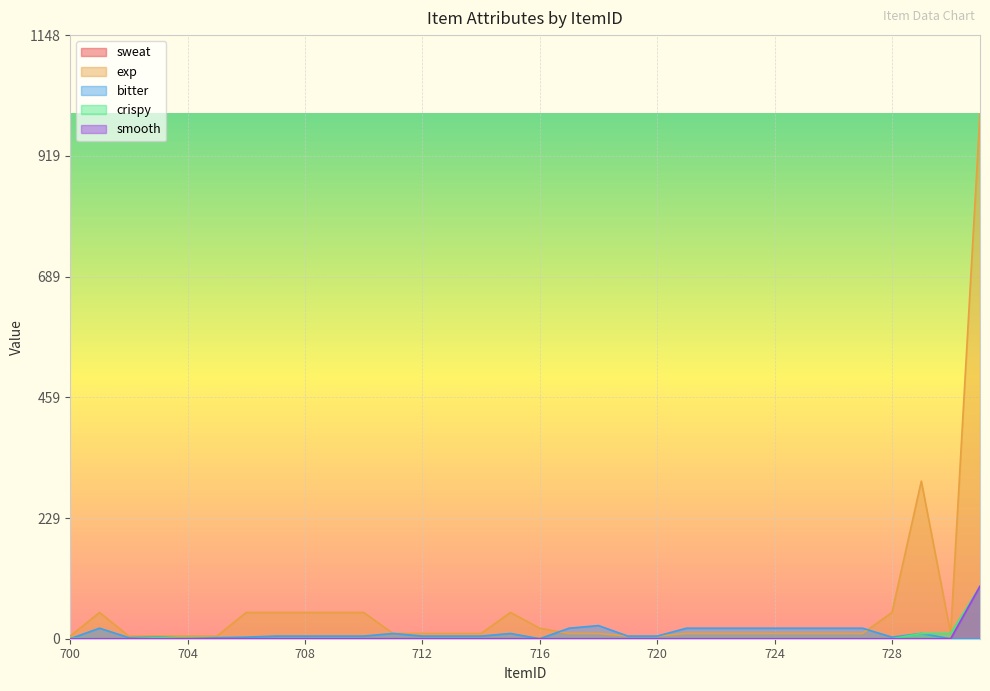

At which label does crispy reach its minimum?

701